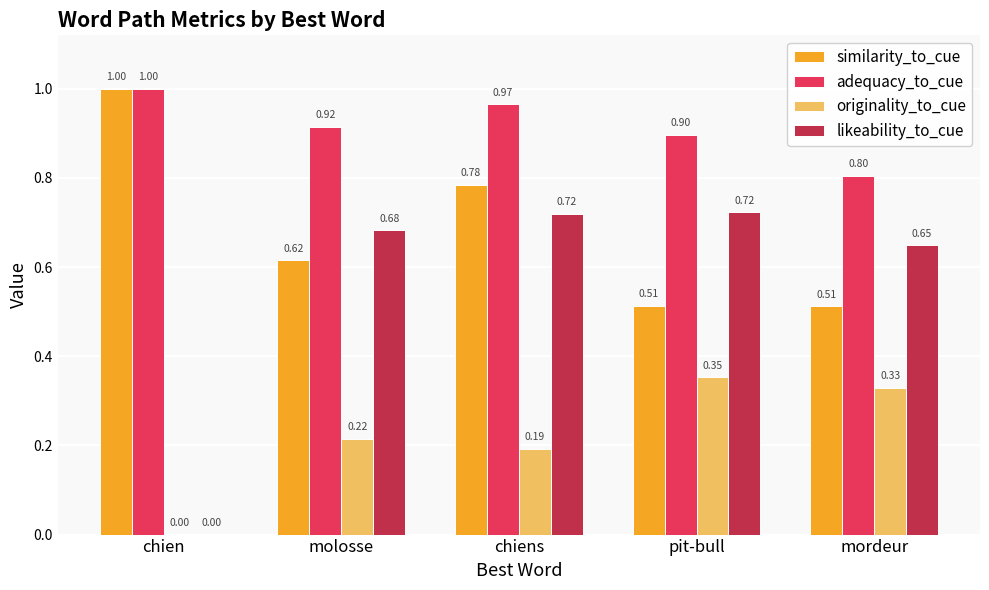

Which label corresponds to the largest value in the chart?

chien